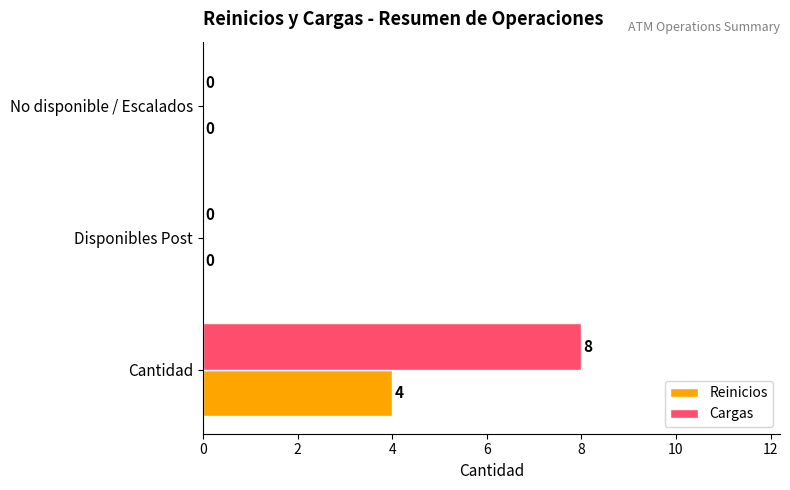

How many values in Cargas are above zero?

1